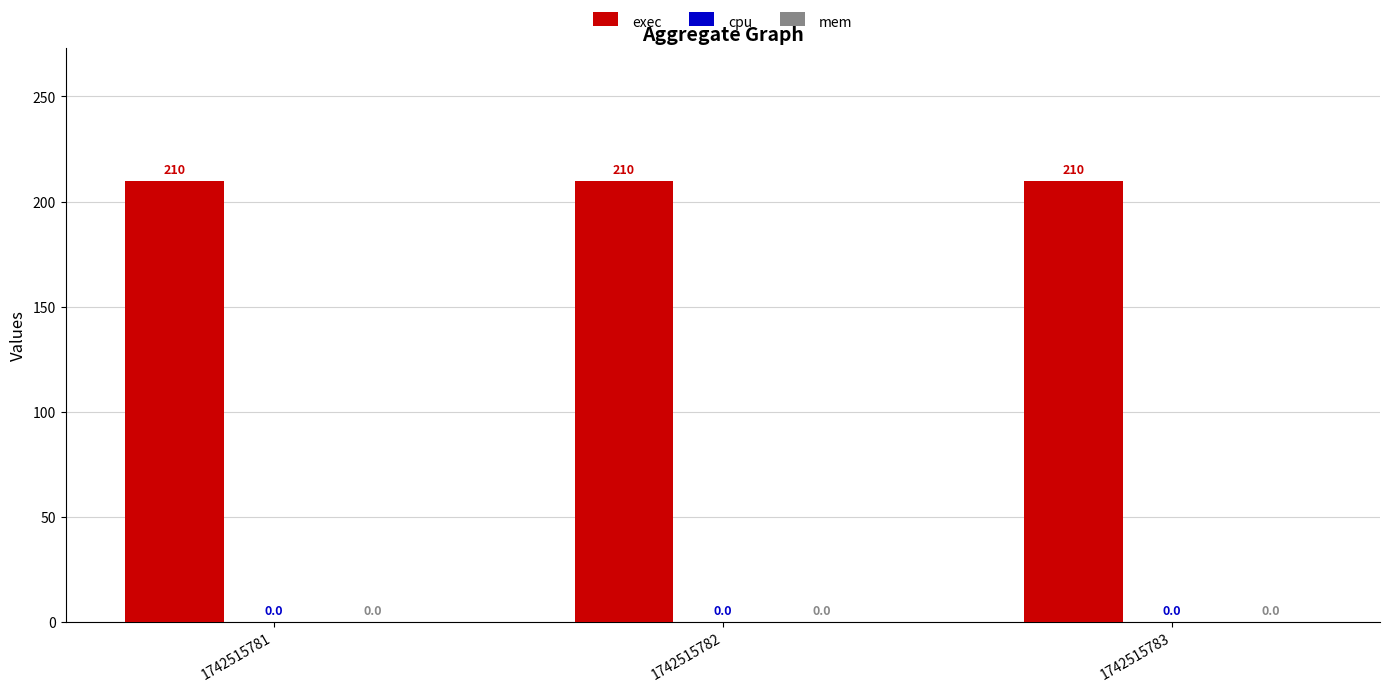

Does the chart contain stacked bars?

No